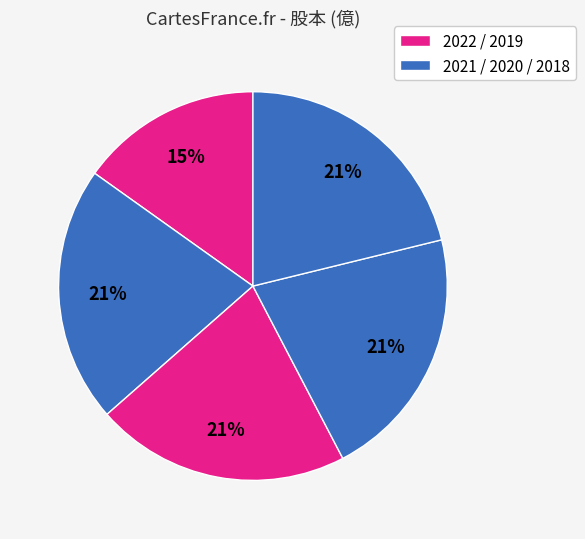

Rank the categories by value from highest to lowest.

2021, 2020, 2019, 2018, 2022